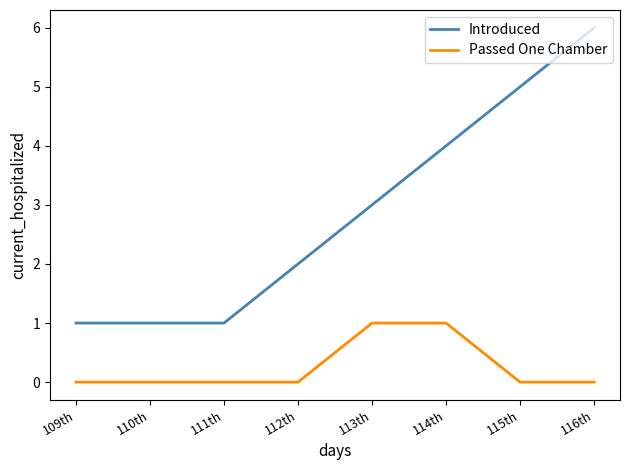

Which label corresponds to the largest value in the chart?

116th